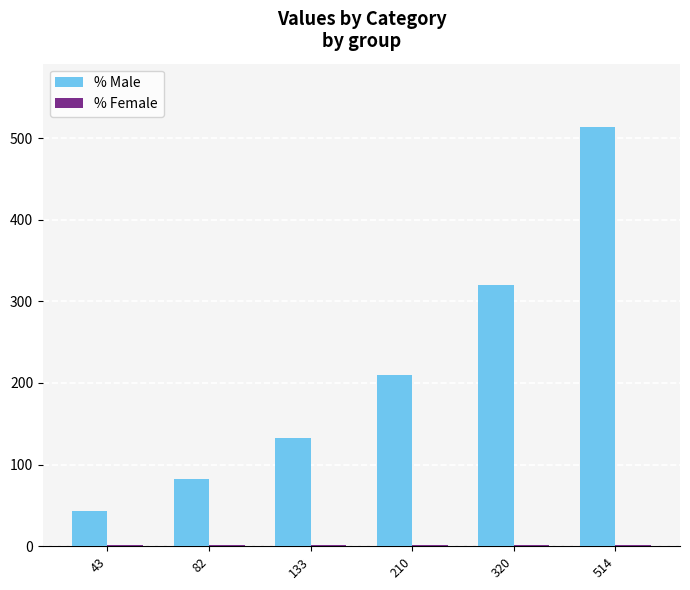

Is it true that % Male equals 320 at 320?

True